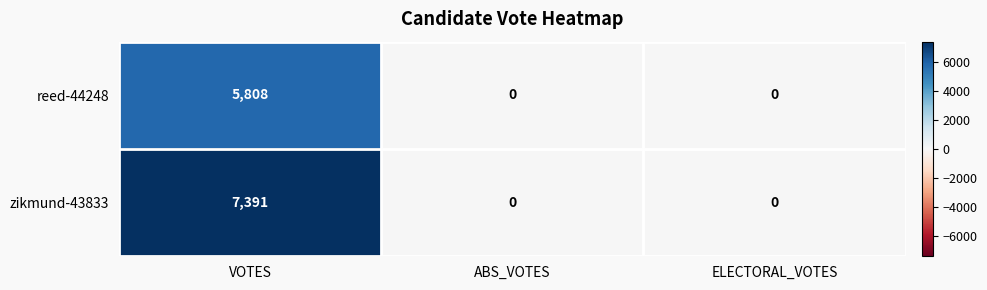

Reading left to right, list all the values displayed in this chart.

reed-44248: 5808	0	0
zikmund-43833: 7391	0	0